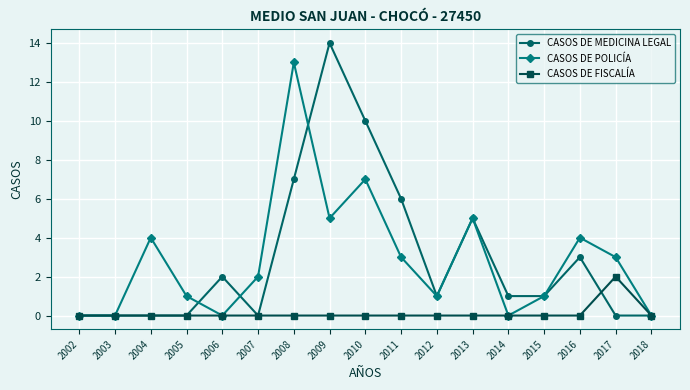

Which label corresponds to the largest value in the chart?

2009